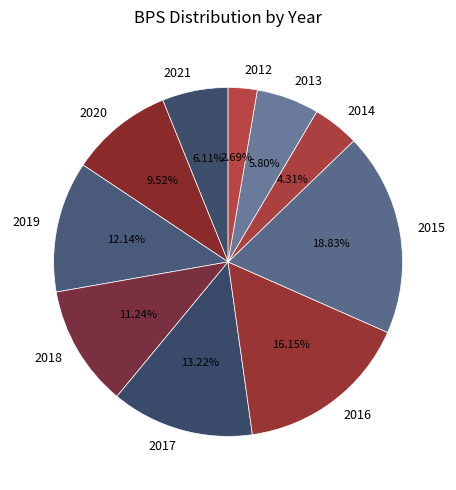

Which has a higher value, 2021 or 2017?

2017